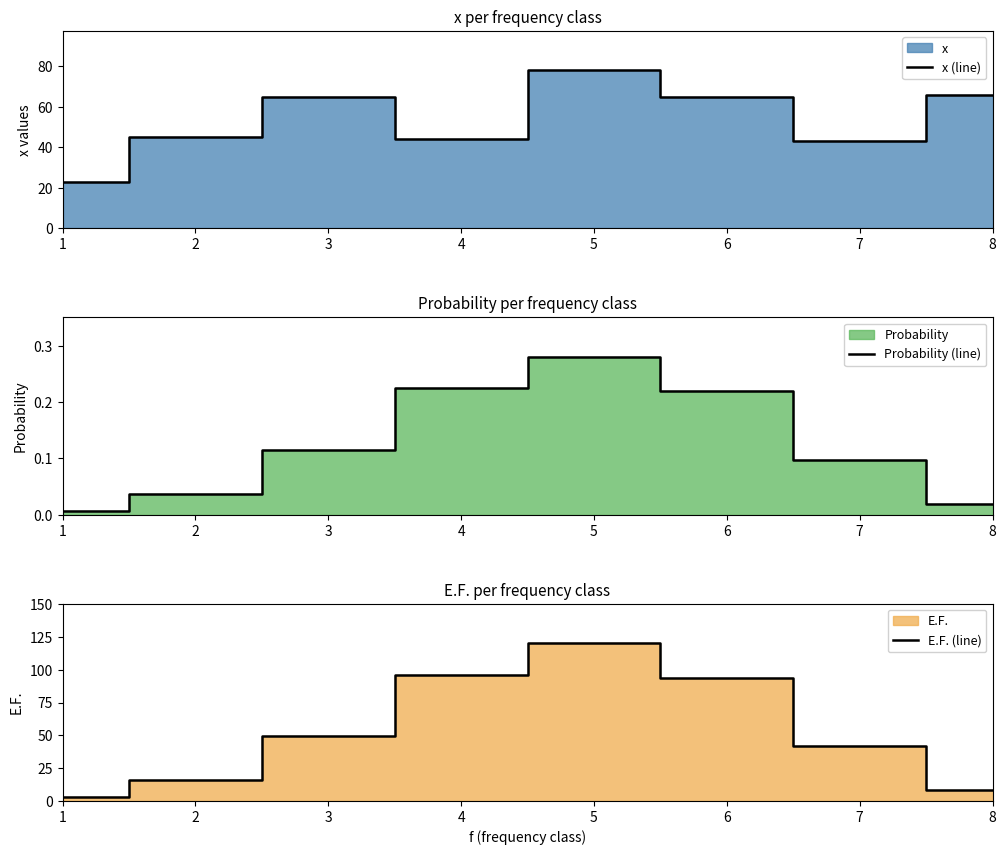

Reading left to right, transcribe all the data shown in this chart.

x (line): 1=23.0	2=45.0	3=65.0	4=44.0	5=78.0	6=65.0	7=43.0	8=66.0
Probability (line): 1=0.0	2=0.0	3=0.1	4=0.2	5=0.3	6=0.2	7=0.1	8=0.0
E.F. (line): 1=2.9	2=15.8	3=49.3	4=96.2	5=120.4	6=94.1	7=42.0	8=8.2